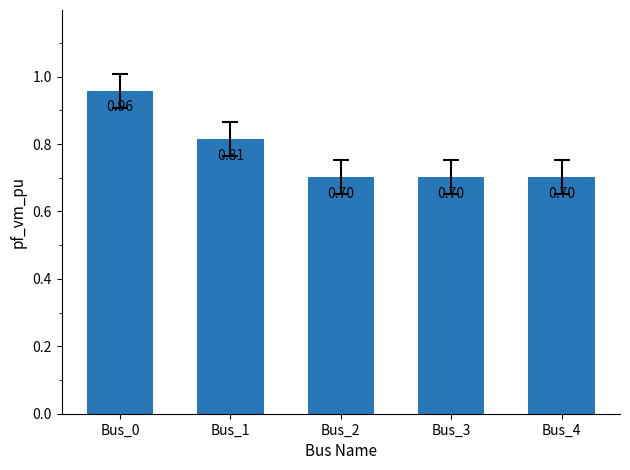

Which has a higher value, Bus_0 or Bus_2?

Bus_0